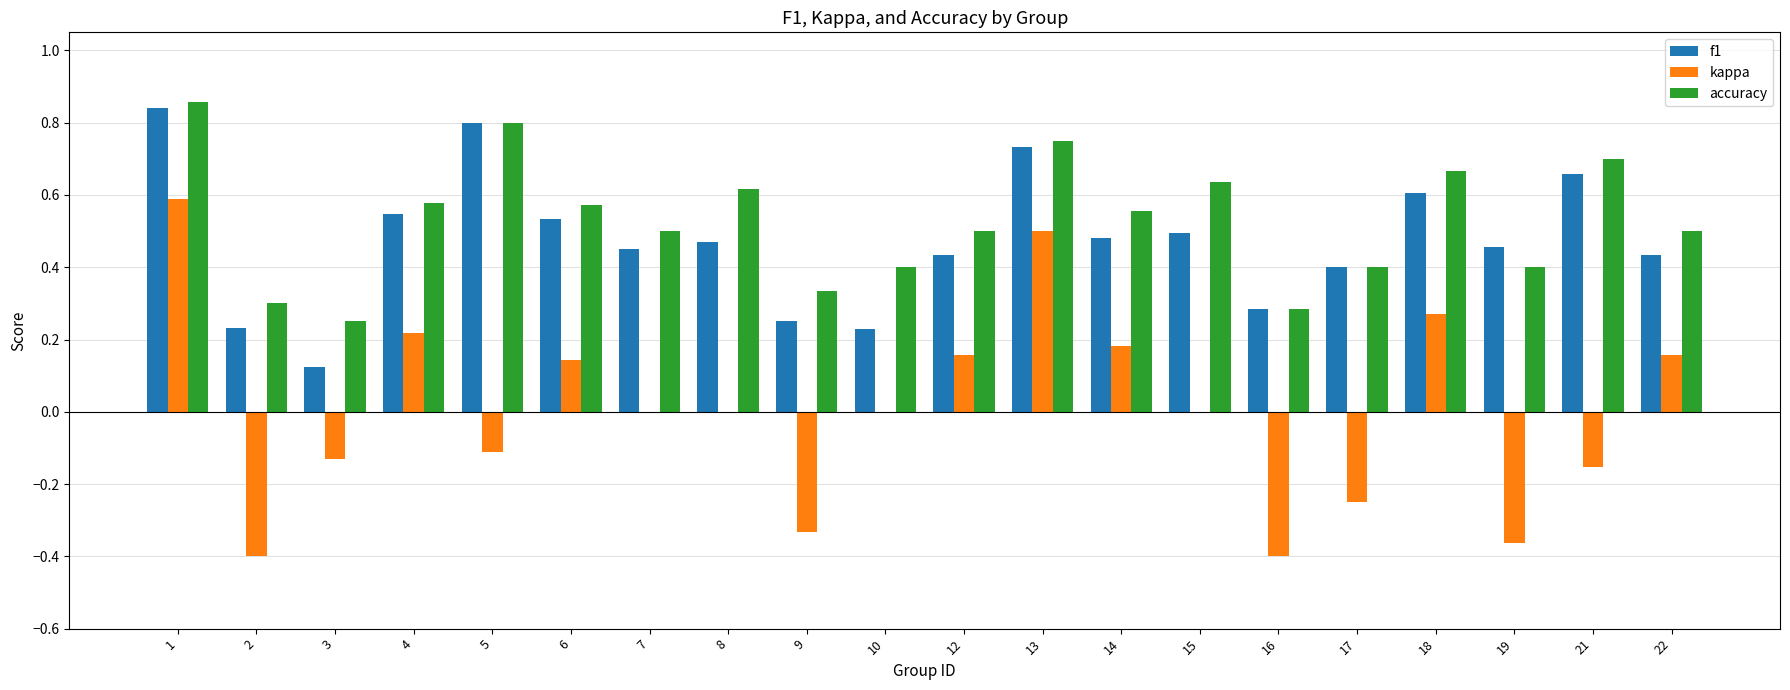

Is the value of kappa at 15 greater than the value of accuracy at 7?

No